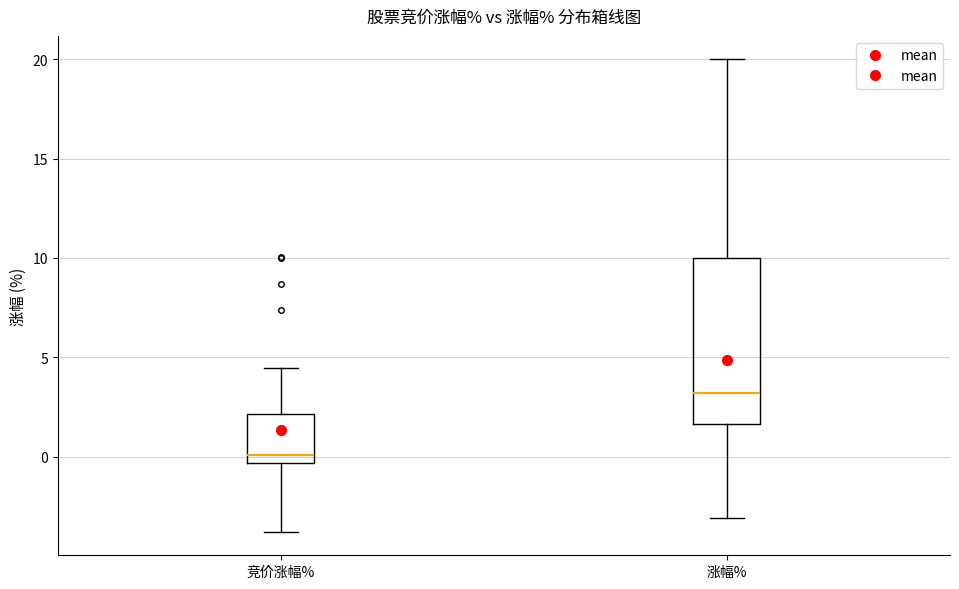

Reading left to right, transcribe this box plot: for each box, give where its median line is, the range the box spans, and where its two whiskers end, as read against the y-axis. The values are not printed on the chart, so give them approximately, as read against the axis.

竞价涨幅%: median 0.0, box -0.5 to 2.0, whiskers -4.0 to 4.5
涨幅%: median 3.0, box 1.5 to 10.0, whiskers -3.0 to 20.0